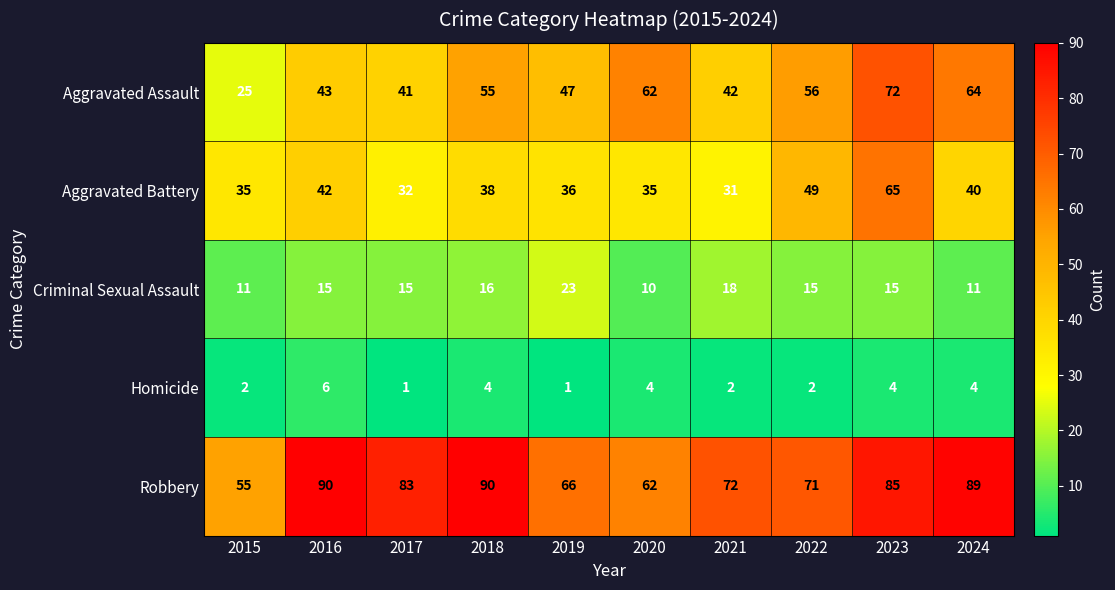

At 2019, list the series in order from smallest to largest.

Homicide, Criminal Sexual Assault, Aggravated Battery, Aggravated Assault, Robbery